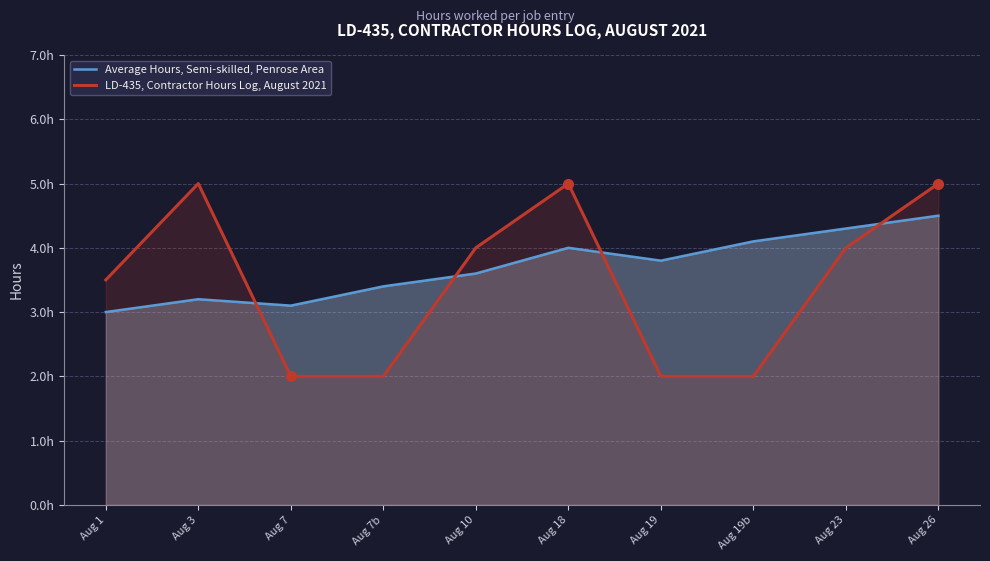

What is the average value of the Average Hours, Semi-skilled, Penrose Area series?

3.7